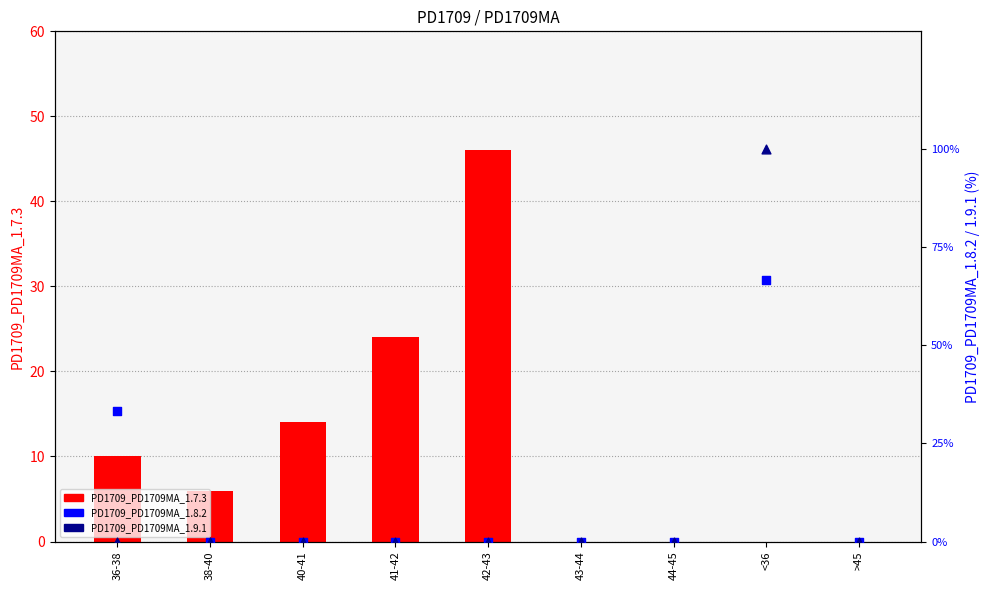

What are all the series names shown in the legend?

PD1709_PD1709MA_1.7.3, PD1709_PD1709MA_1.8.2, PD1709_PD1709MA_1.9.1